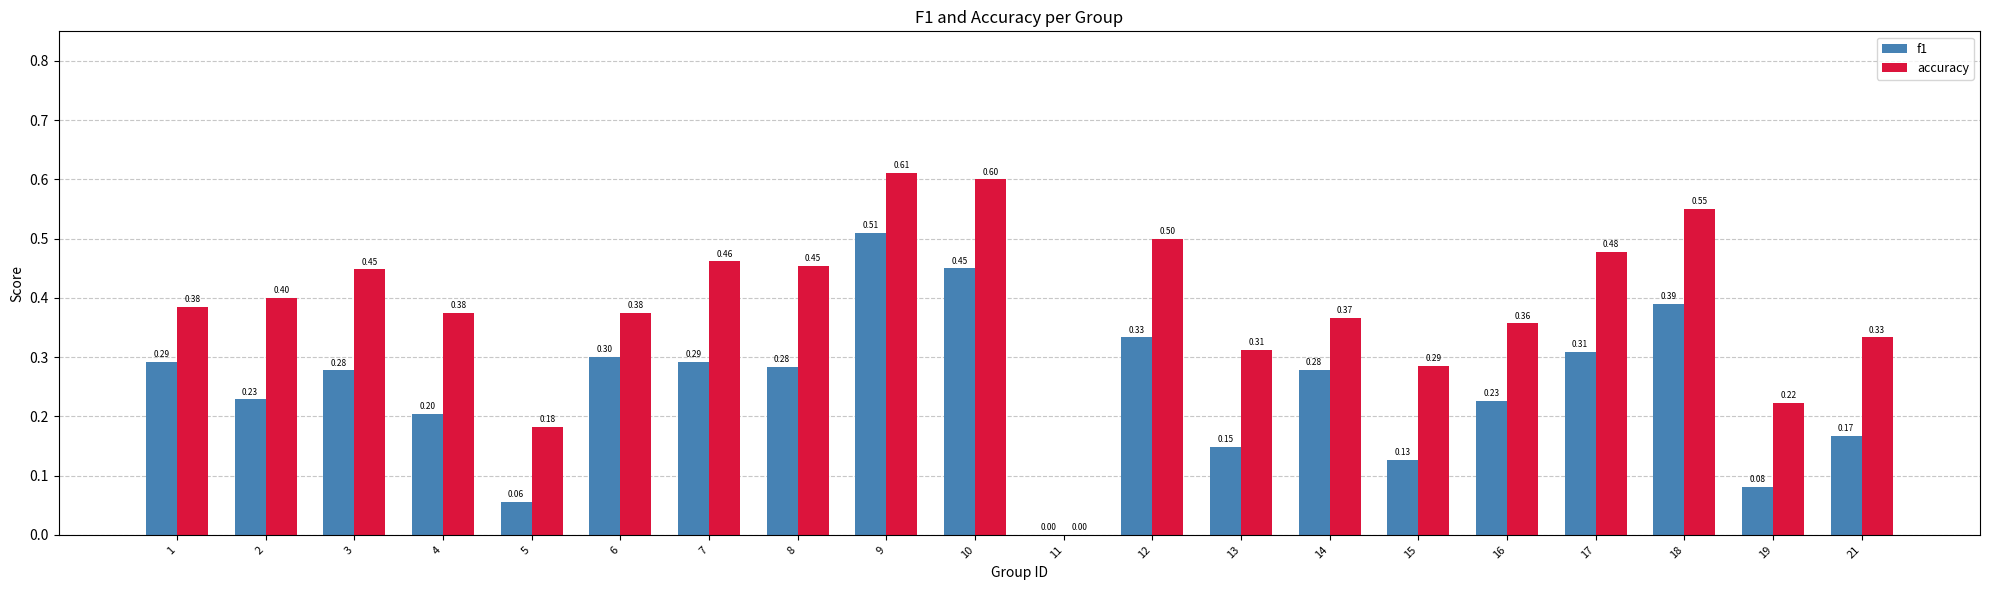

What is the total value across all series at 15?

0.4